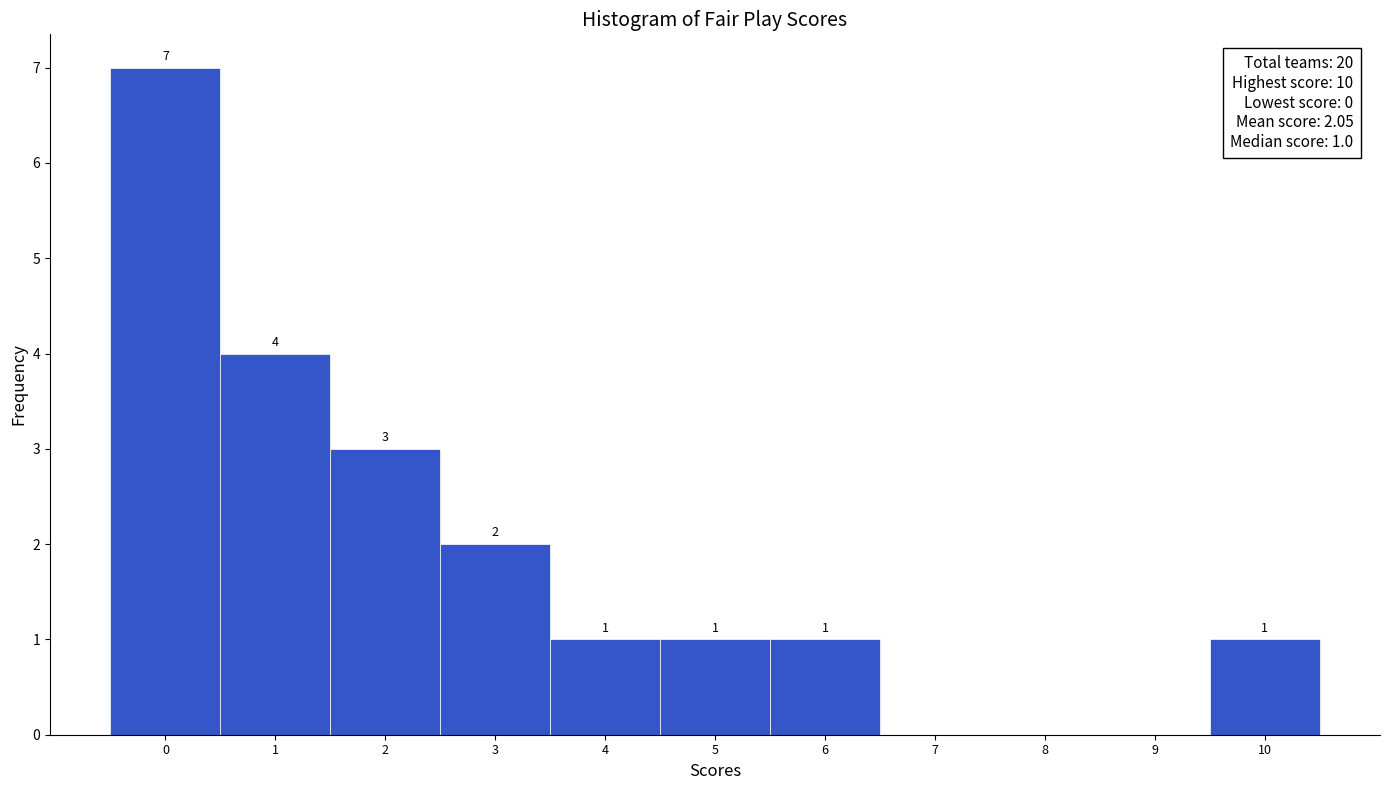

Over which range of the x-axis is the bar tallest?

-0.5 to 0.5